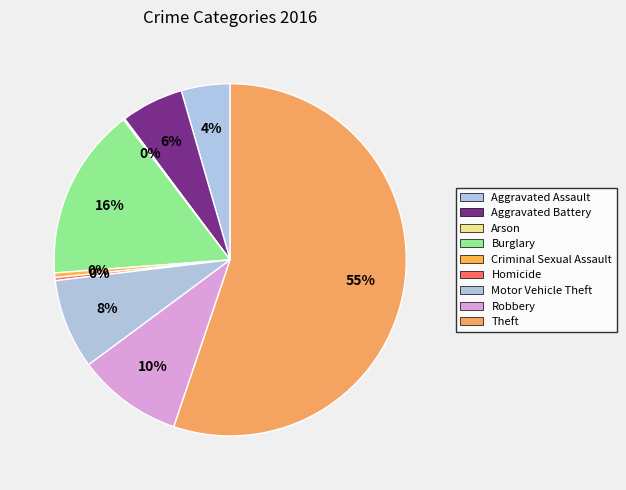

The Theft slice represents 55% of the pie. True or false?

True